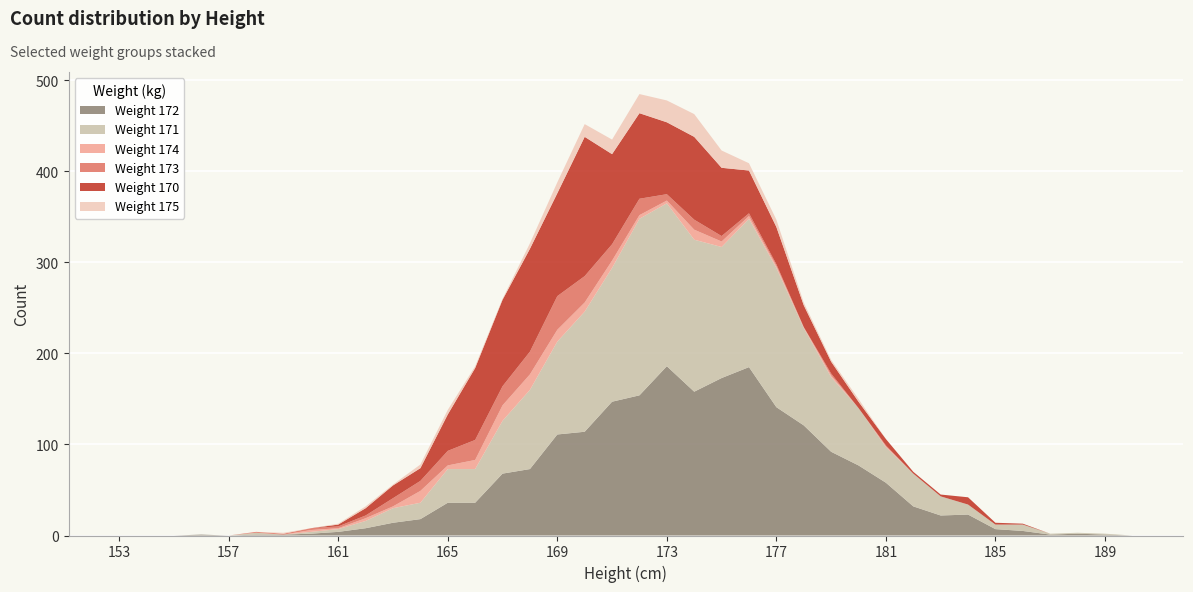

Reading left to right, what are all the values shown in this chart?

Weight 172: 0	0	0	1	0	1	1	2	4	8	14	18	36	36	68	73	111	114	147	154	186	158	173	185	141	121	92	77	58	32	22	23	7	5	1	2	1	0
Weight 171: 0	0	0	0	0	2	0	2	3	8	16	18	37	37	58	87	102	132	147	194	179	167	144	163	153	107	82	63	39	36	21	11	5	7	1	1	1	0
Weight 174: 0	0	0	0	0	0	0	2	1	3	2	13	4	10	17	17	13	10	8	4	3	11	6	3	2	1	2	0	1	0	0	0	0	0	0	0	0	0
Weight 173: 0	0	0	0	0	1	1	2	2	3	9	11	16	22	21	25	37	29	18	18	7	11	6	3	2	0	2	0	1	0	0	0	0	0	0	0	0	0
Weight 170: 0	0	0	0	0	0	0	0	2	8	14	14	40	79	95	113	113	153	99	94	79	91	75	47	41	24	13	7	7	2	2	8	2	1	0	0	0	0
Weight 175: 0	0	0	0	0	0	1	0	1	2	1	4	5	2	1	6	12	14	16	21	24	25	19	8	8	3	2	3	0	0	0	0	0	0	0	0	0	0